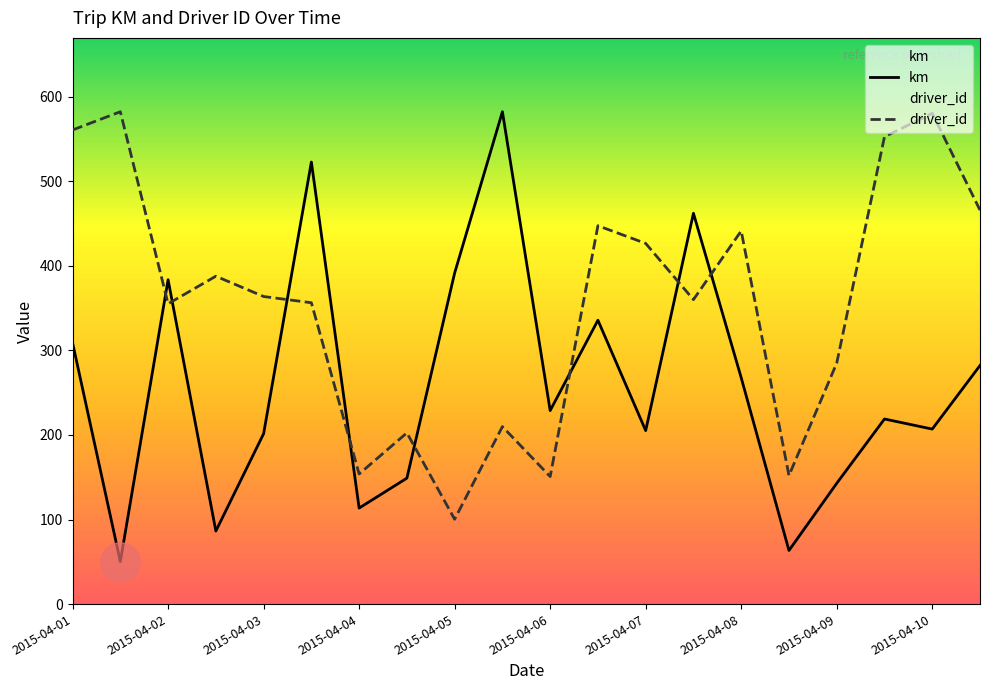

Which series contains the lowest Y value?

km